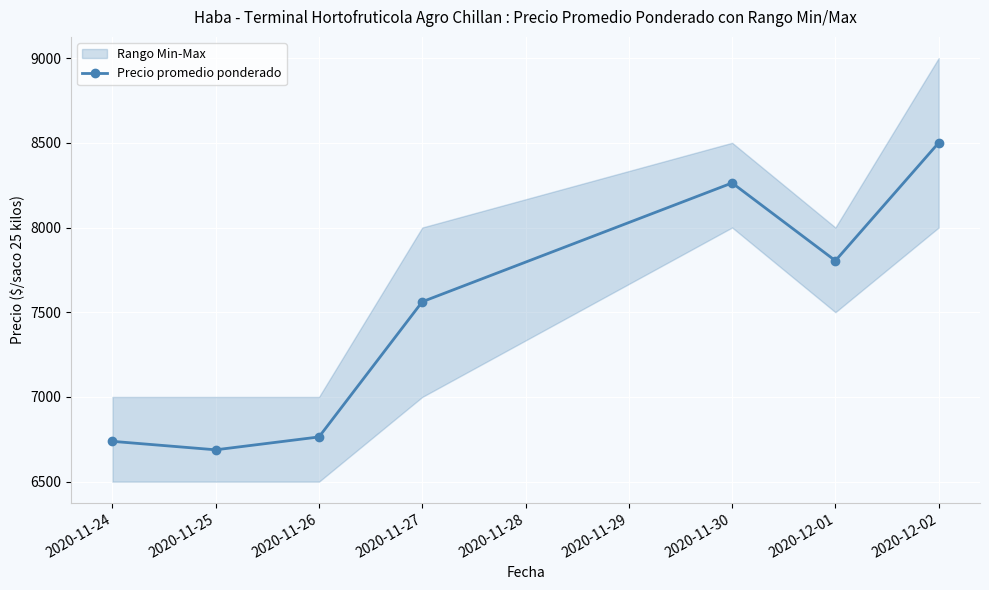

The value of Precio promedio ponderado at 2020-12-02 is 3148. True or false?

False